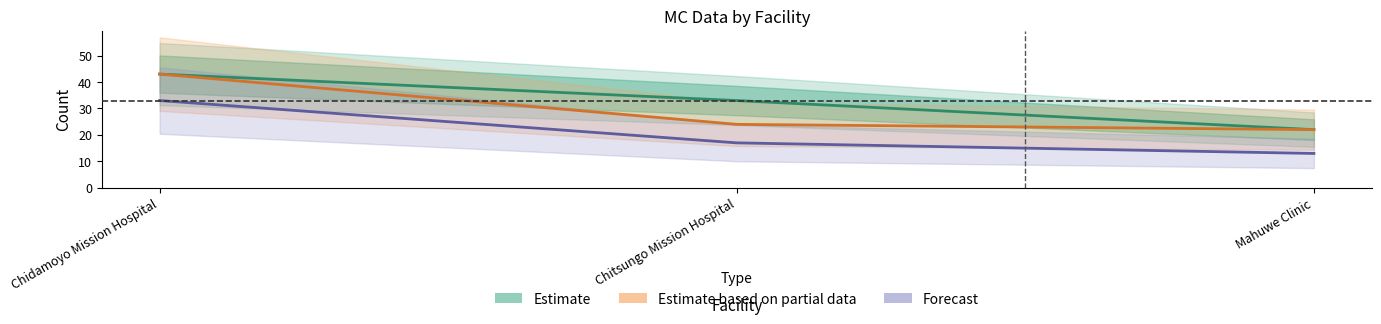

How many data points does each series have?

3